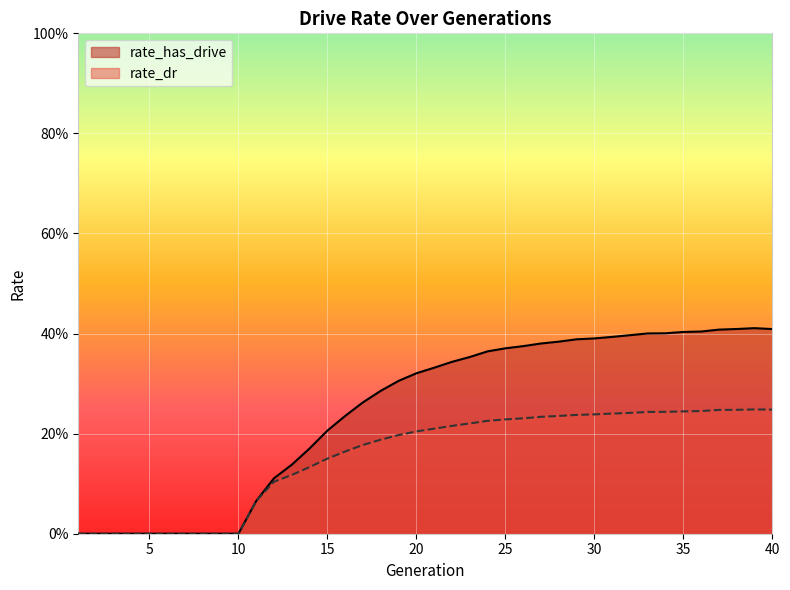

Which category has the highest value across all series?

39